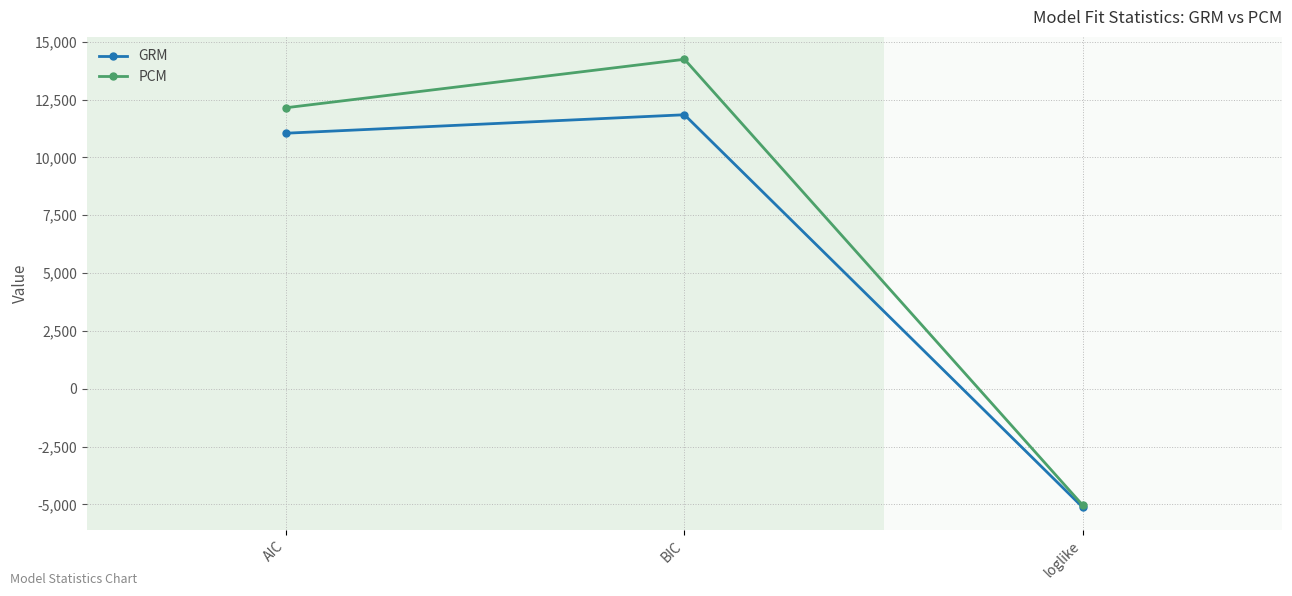

How many data points does each series have?

3